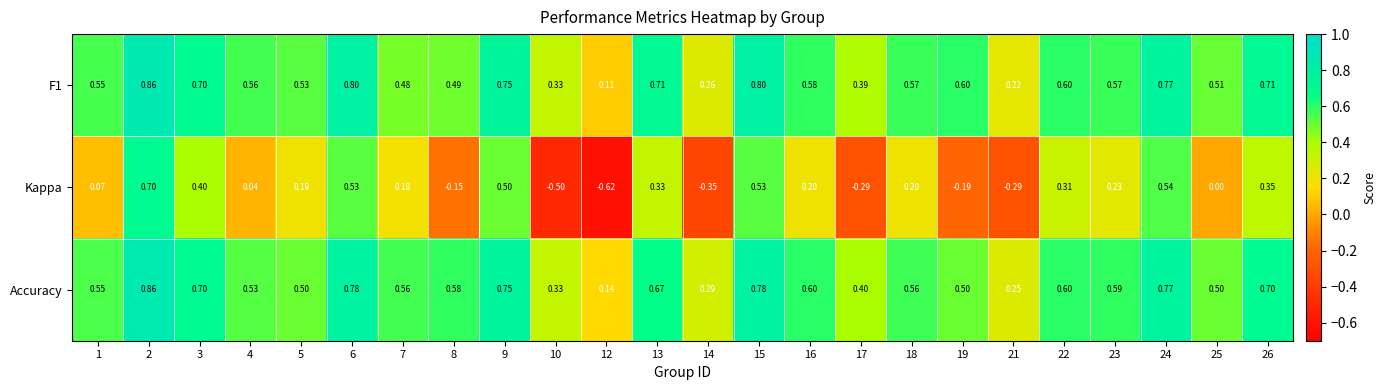

At 23, list the series in order from largest to smallest.

Accuracy, F1, Kappa